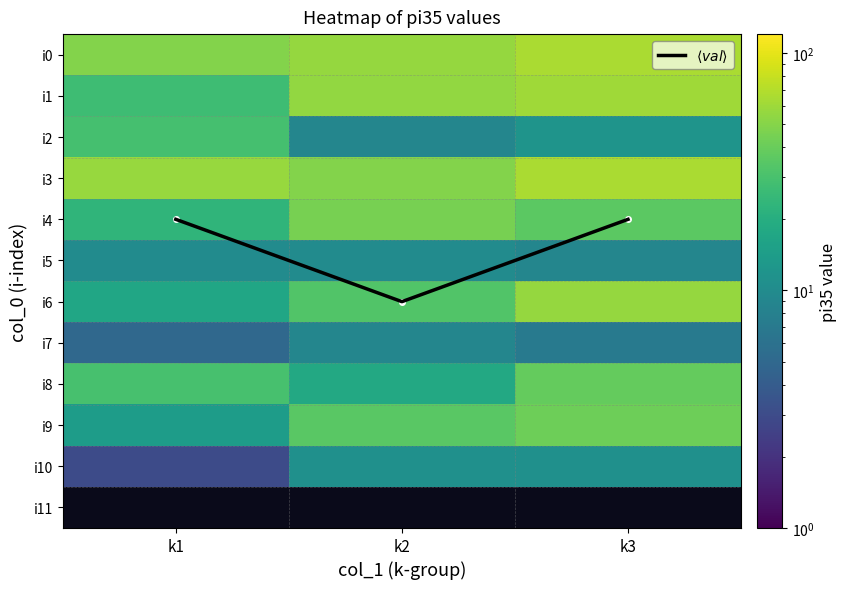

What is the smallest value displayed?

3.0